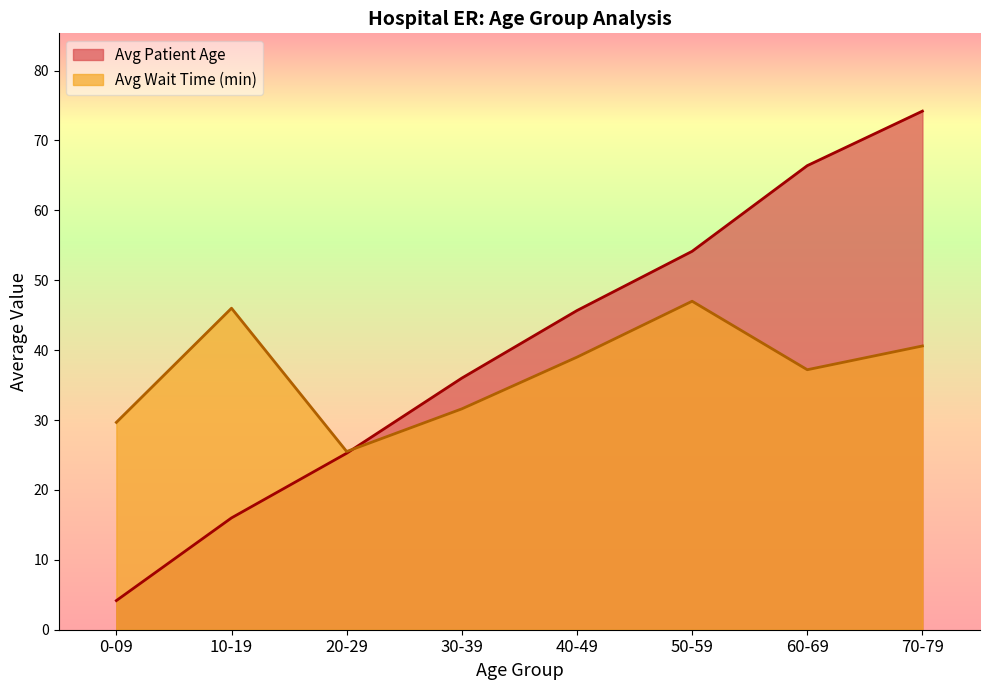

How many lines are shown in the chart?

2